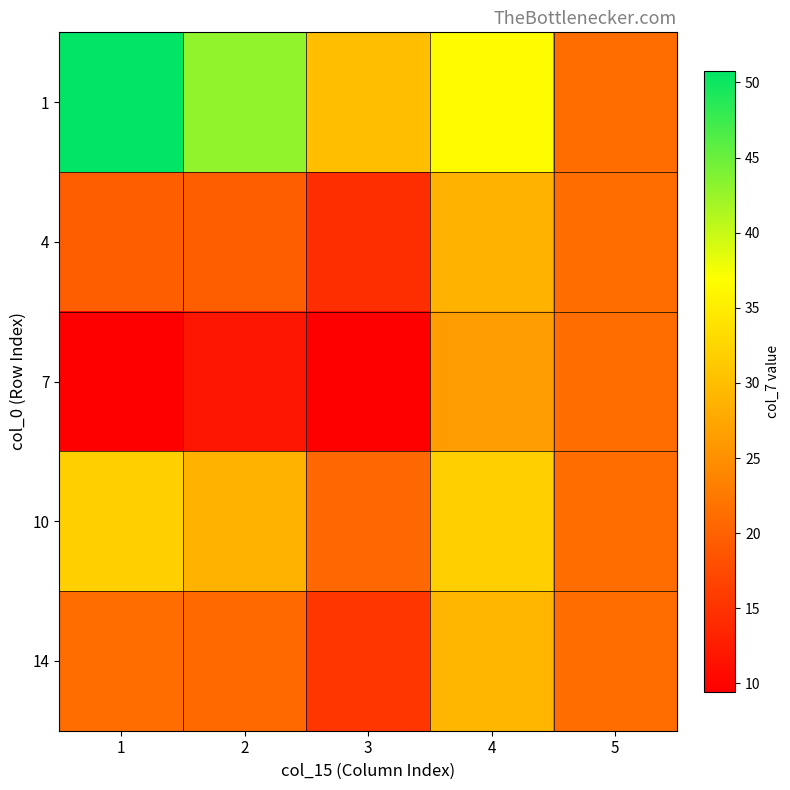

Which series has the largest total across all categories?

1